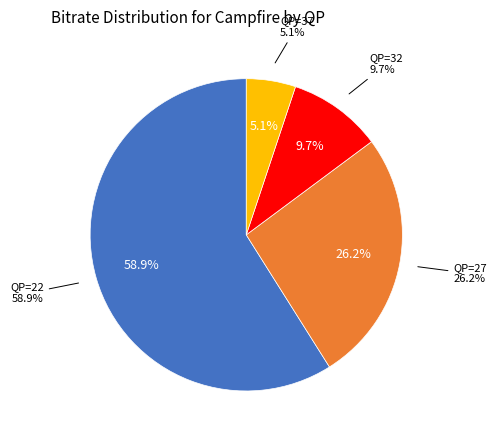

True or false: QP=22 accounts for 72% of the total.

False